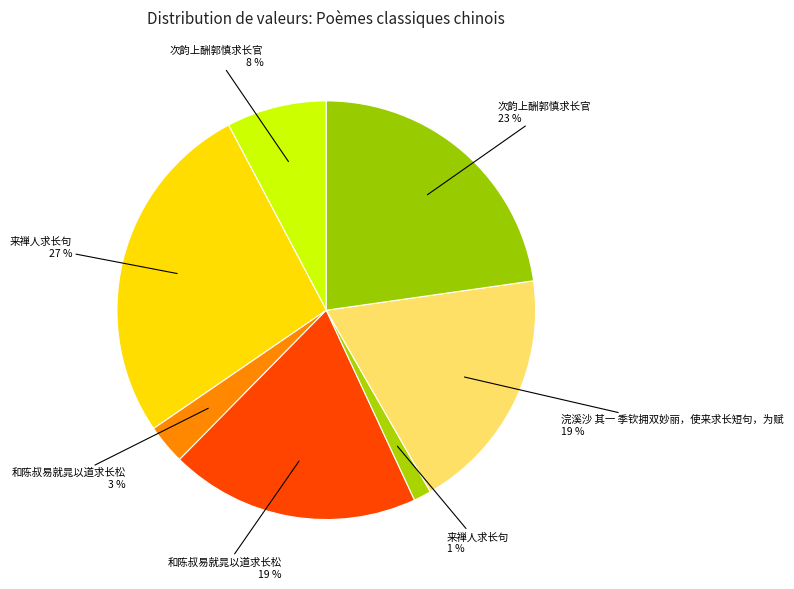

Rank the categories by value from highest to lowest.

来禅人求长句, 次韵上酬郭慎求长官, 和陈叔易就晁以道求长松, 浣溪沙 其一 季钦拥双妙丽，使来求长短句，为赋, 次韵上酬郭慎求长官, 和陈叔易就晁以道求长松, 来禅人求长句